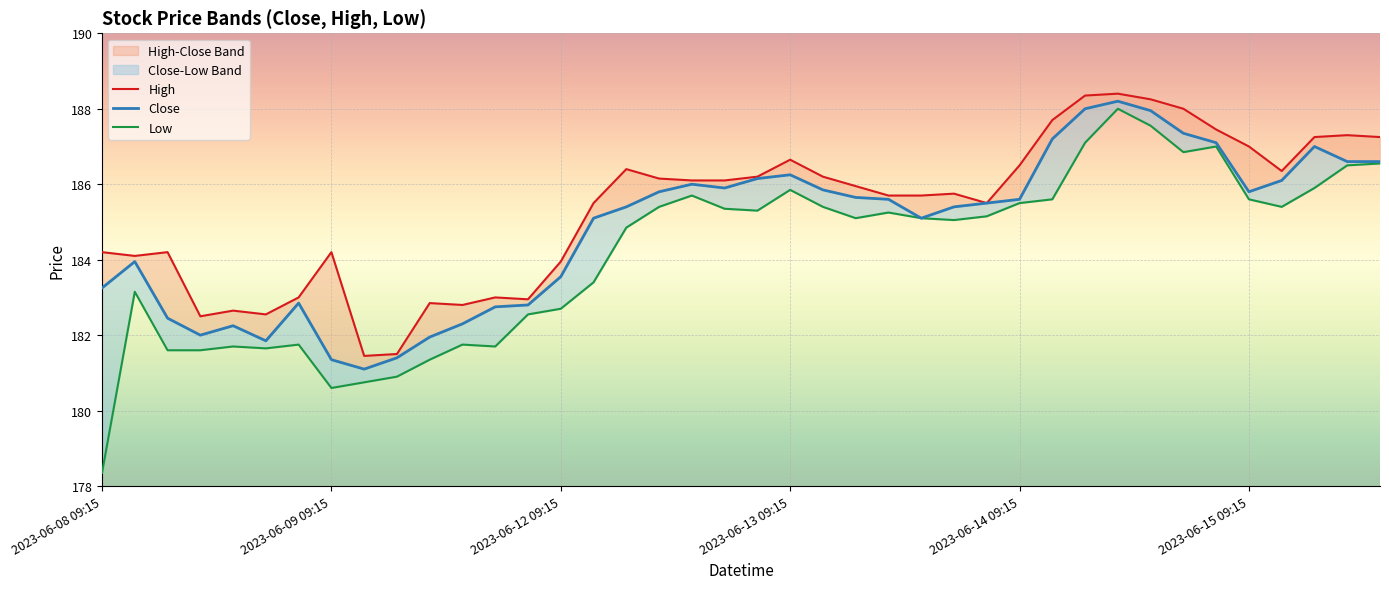

What is the label of the 38th point from the left?

2023-06-15 11:15